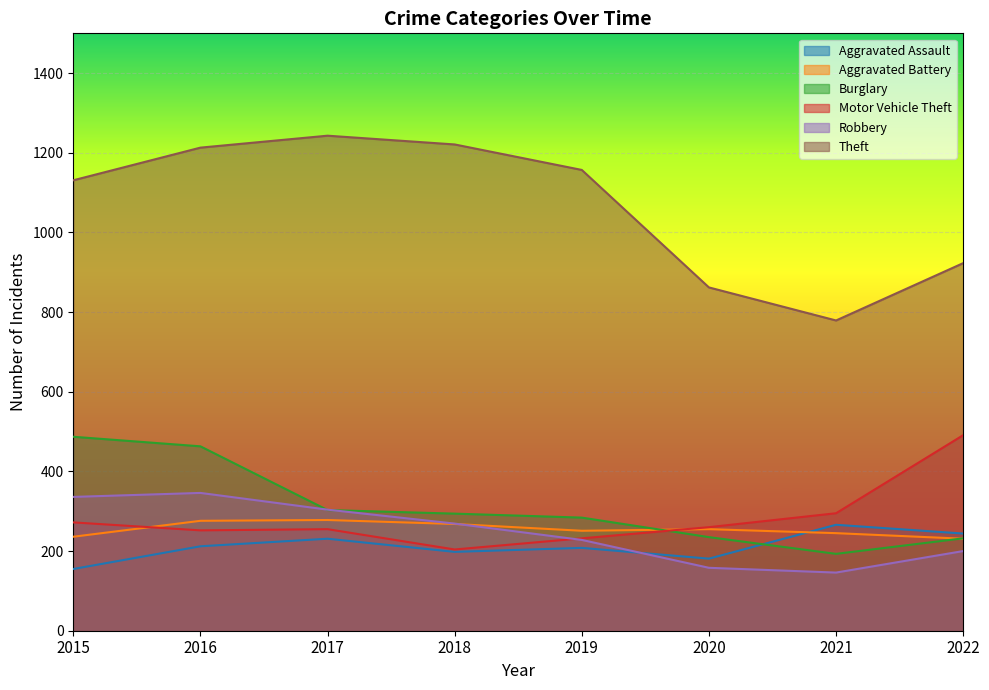

Which category has the lowest value in the Robbery series?

2021